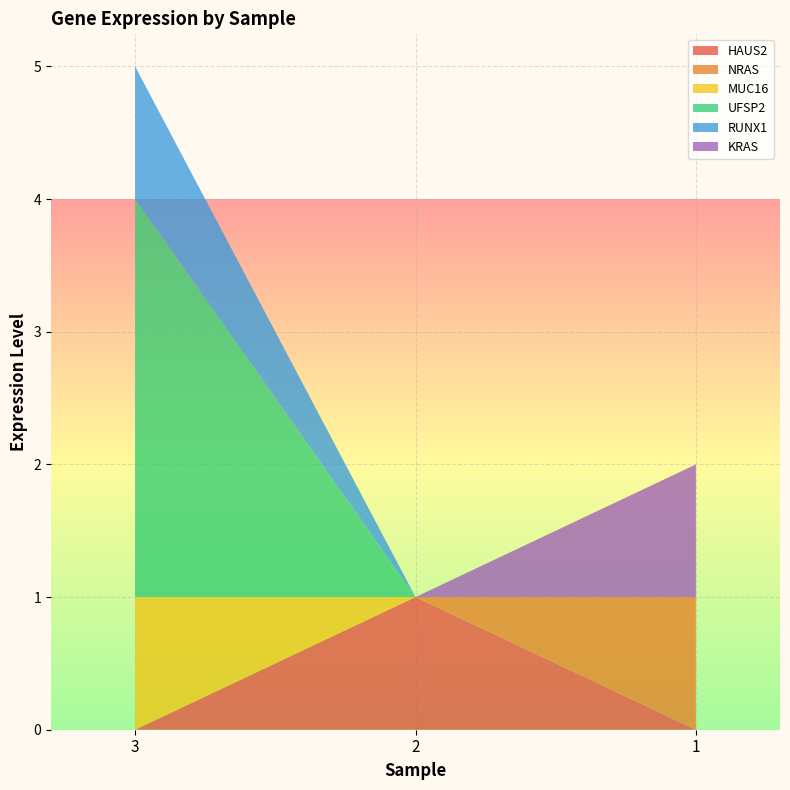

Reading left to right, transcribe all the data shown in this chart.

HAUS2: 0	1	0
NRAS: 0	0	1
MUC16: 1	0	0
UFSP2: 3	0	0
RUNX1: 1	0	0
KRAS: 0	0	1